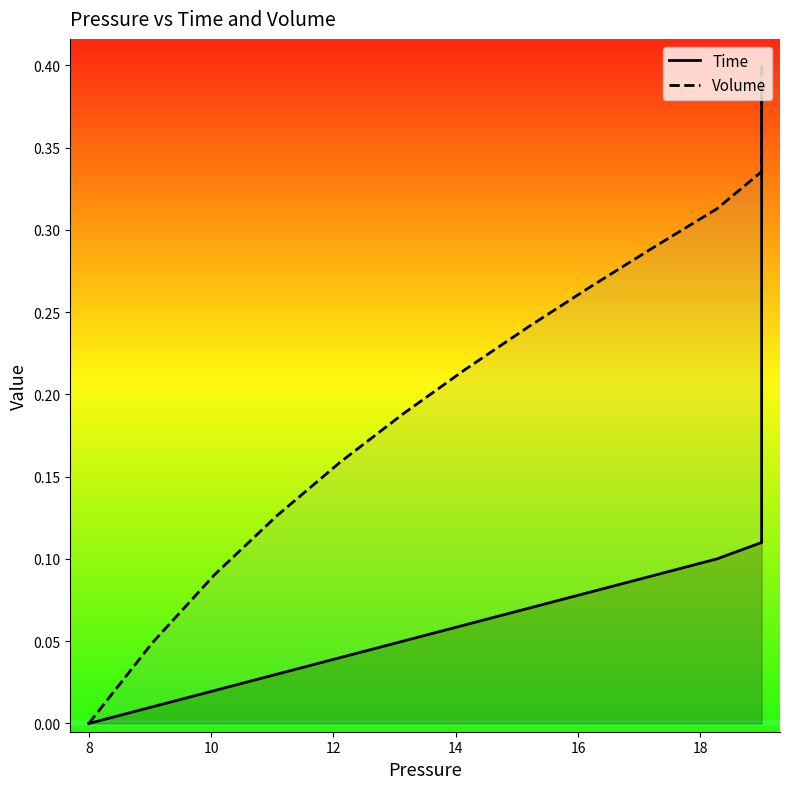

What is the value of the Time point at the 23rd from the left?

0.2